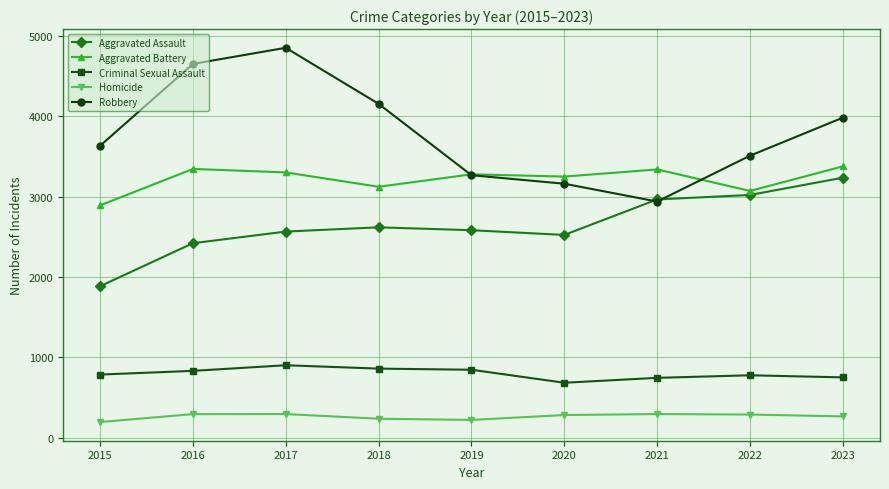

How many values in the Robbery series are below 3633?

4